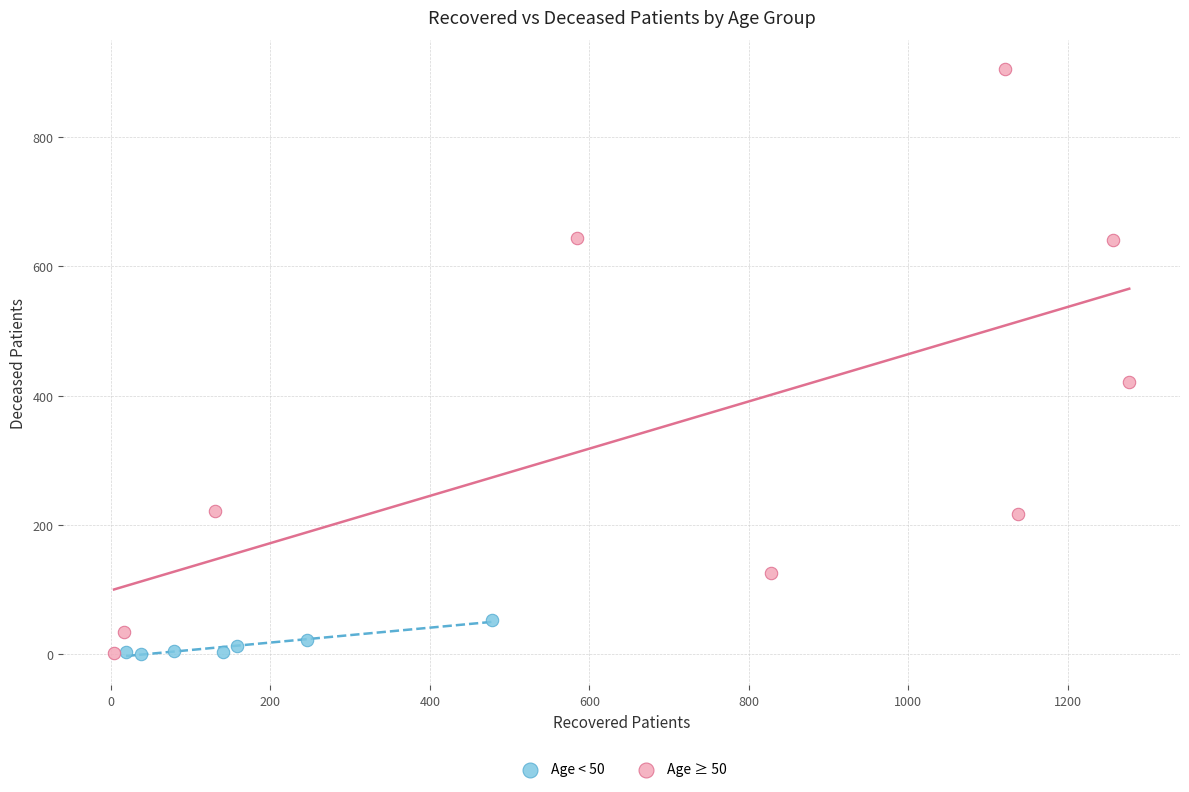

Which series has the widest spread of Y values?

Age ≥ 50